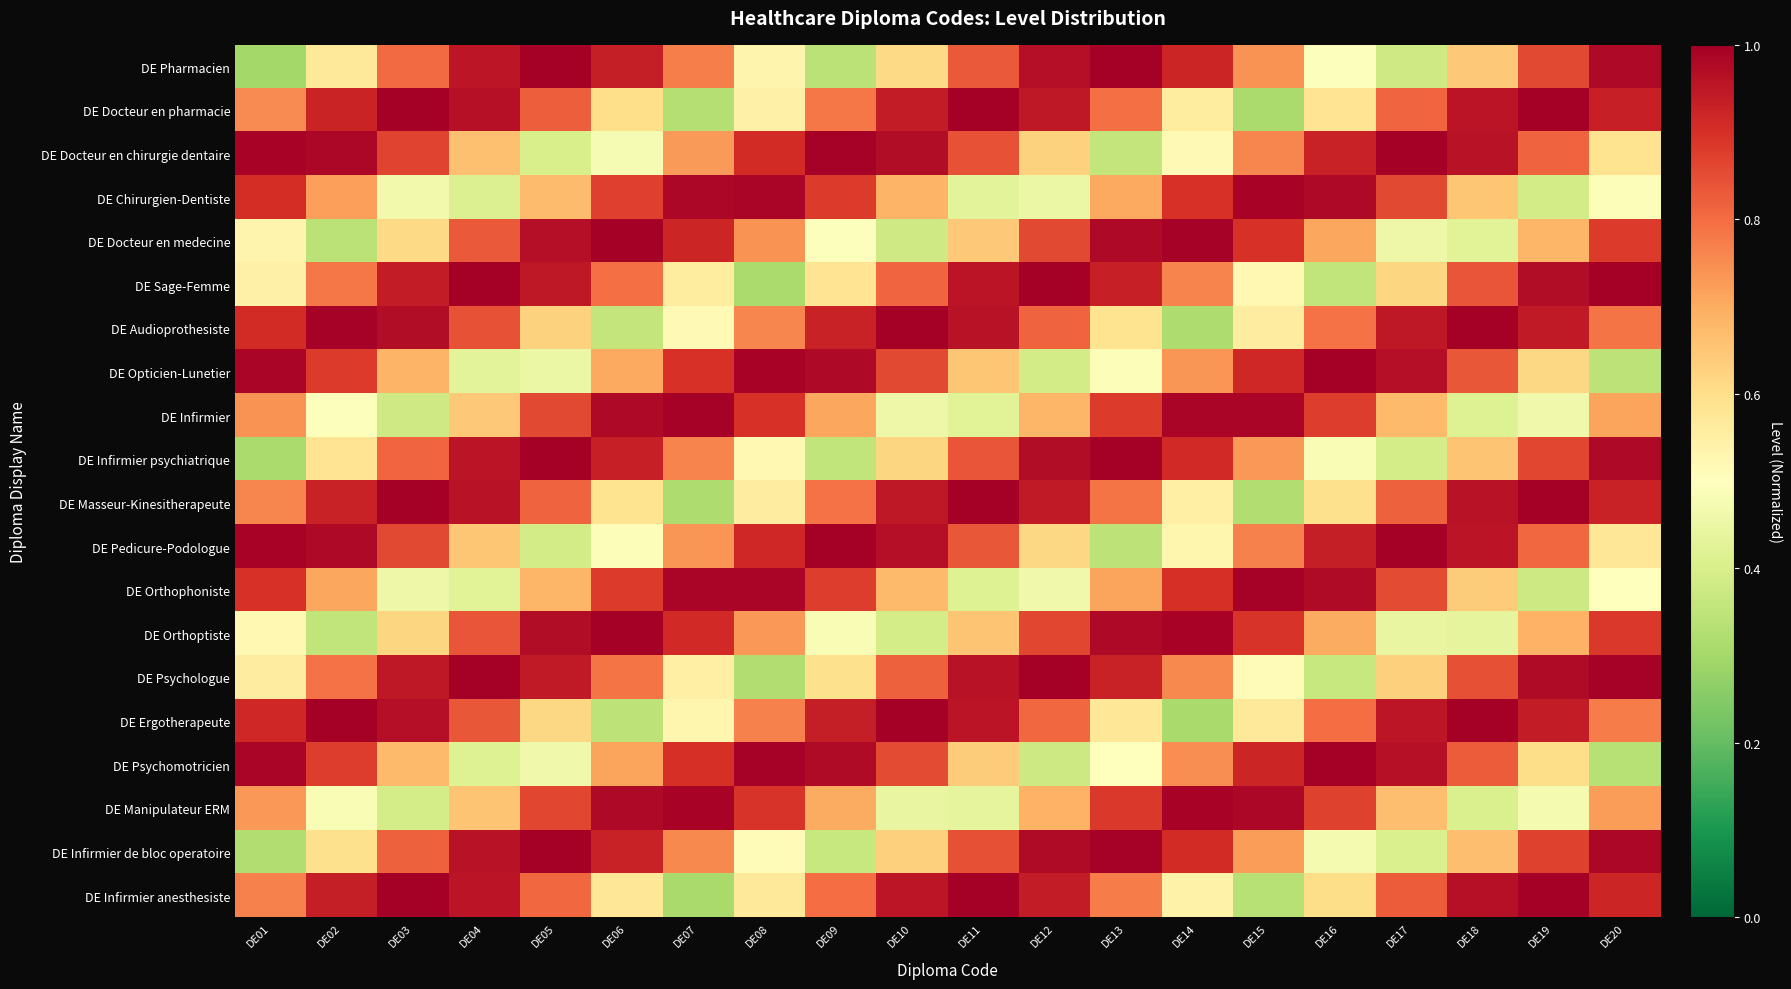

How many series are shown in this chart?

20